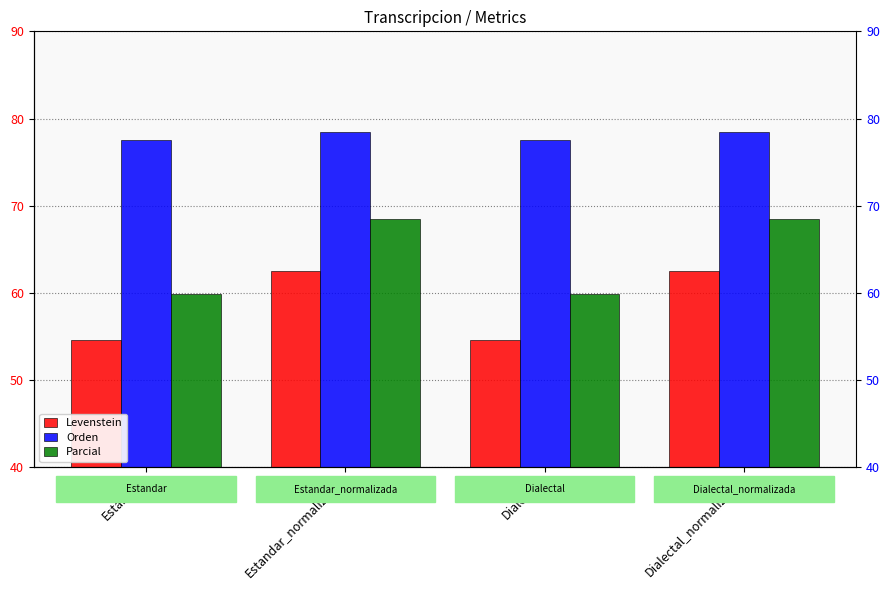

What is the difference between the maximum and minimum values in the Orden series?

0.9